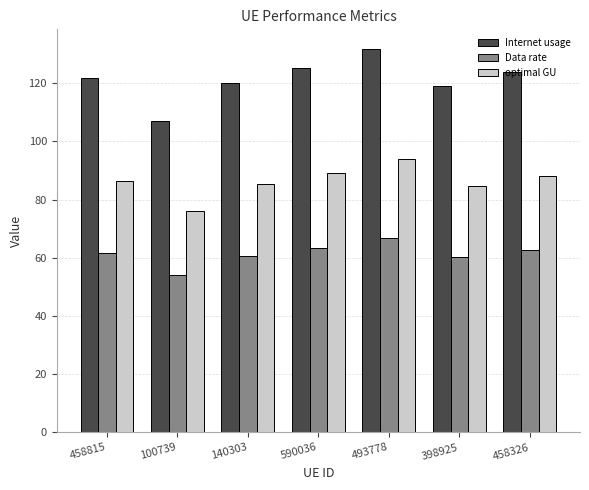

What is the value of the optimal GU bar at the 3rd from the left?

85.4